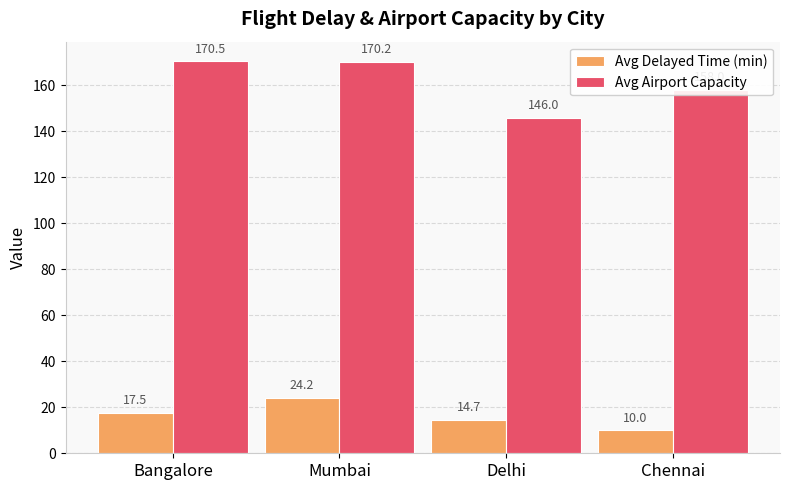

What is the difference between the maximum and minimum values in the Avg Airport Capacity series?

24.5